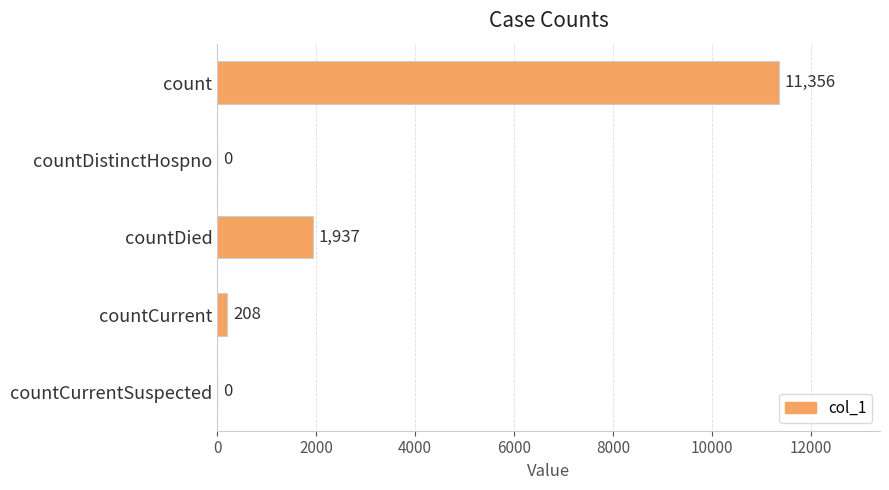

Which has a higher value, countDistinctHospno or count?

count